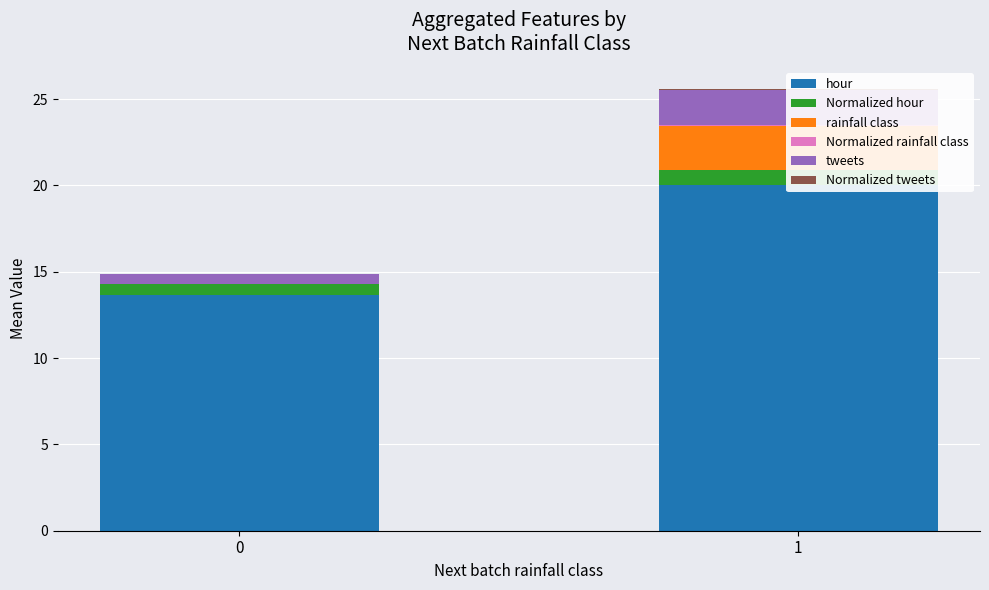

What is the sum of the Normalized hour values at 0 and 1?

1.5